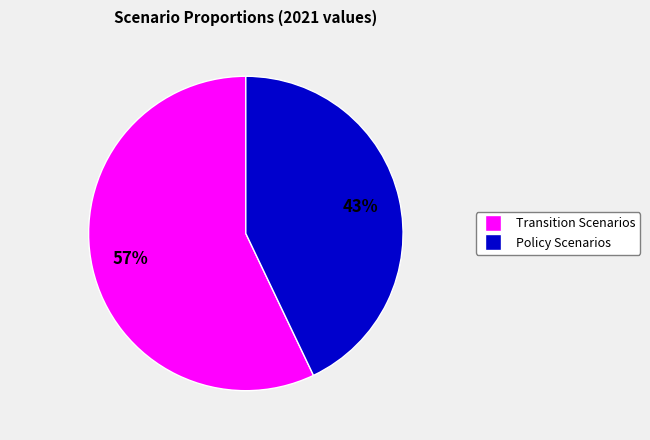

Is there a majority slice in this chart?

Yes